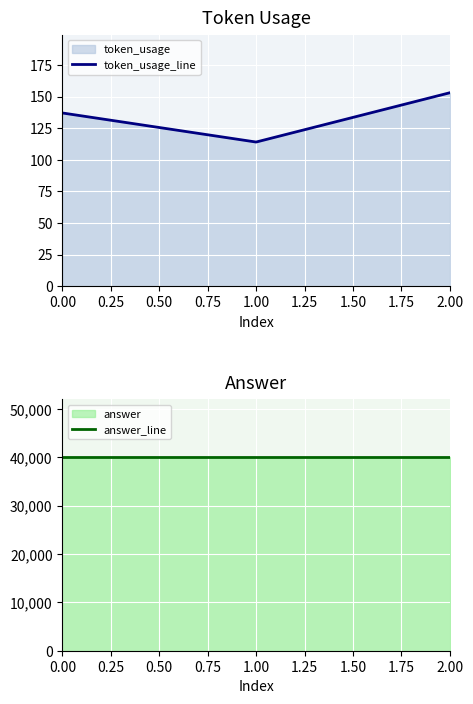

List the labels in order of token_usage_line value, largest first.

2.00, 0.00, 1.00